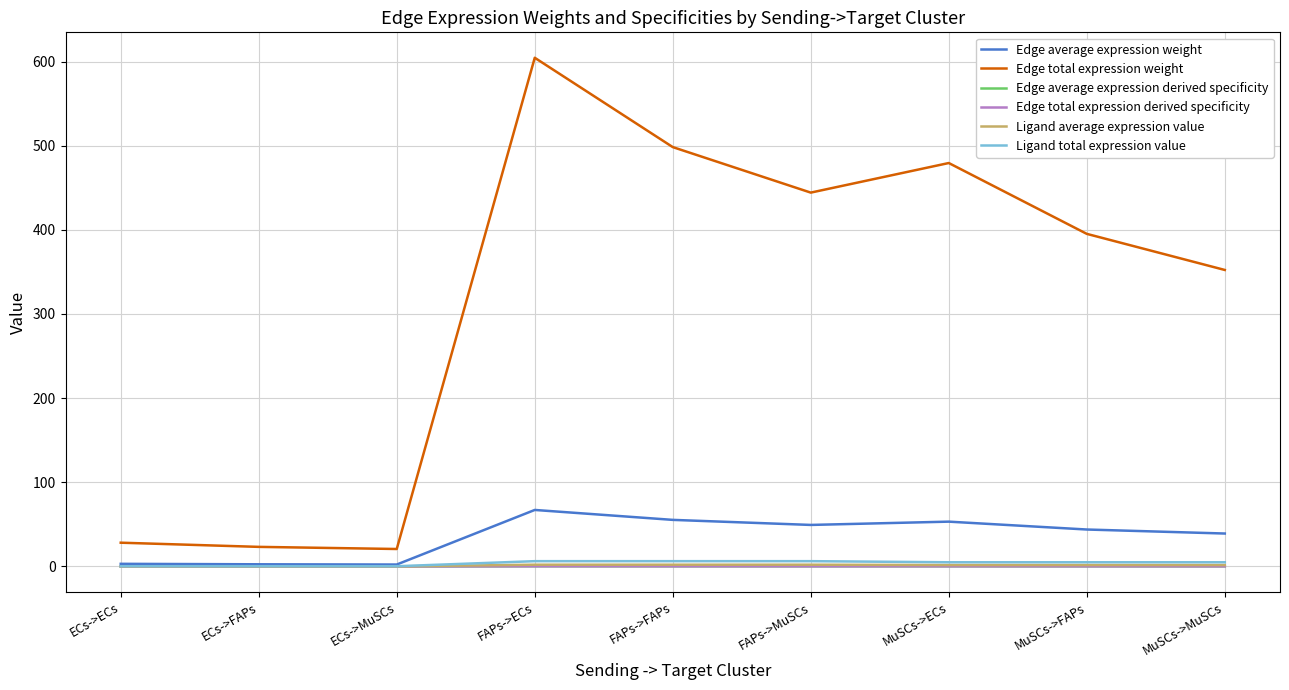

Is this an area chart (filled region under the line)?

No